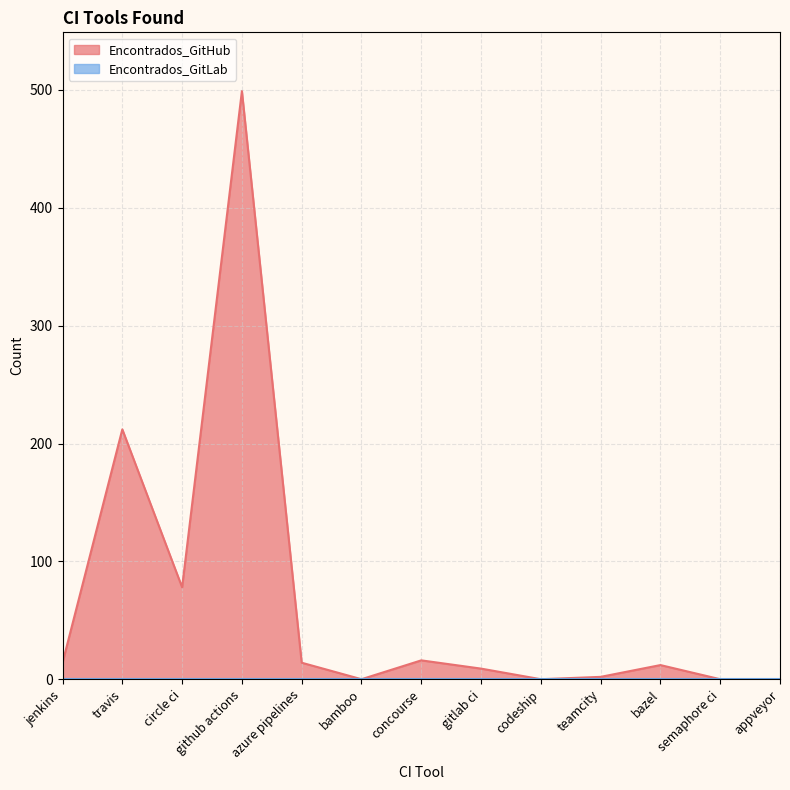

What is the label of the 3rd point from the left?

circle ci